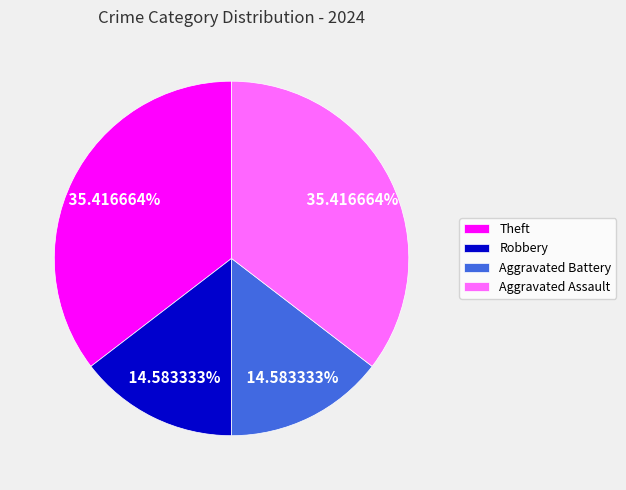

What percentage is NOT represented by Robbery?

85.4%